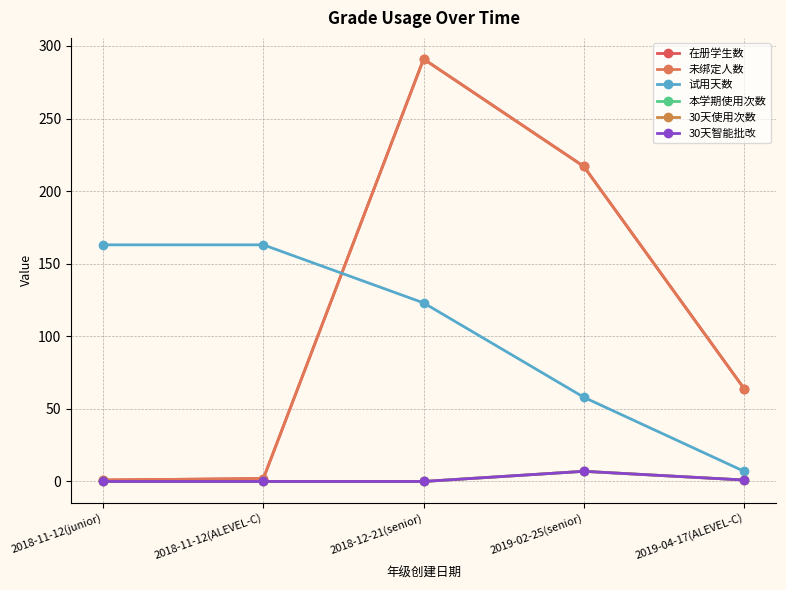

How many lines are shown in the chart?

6